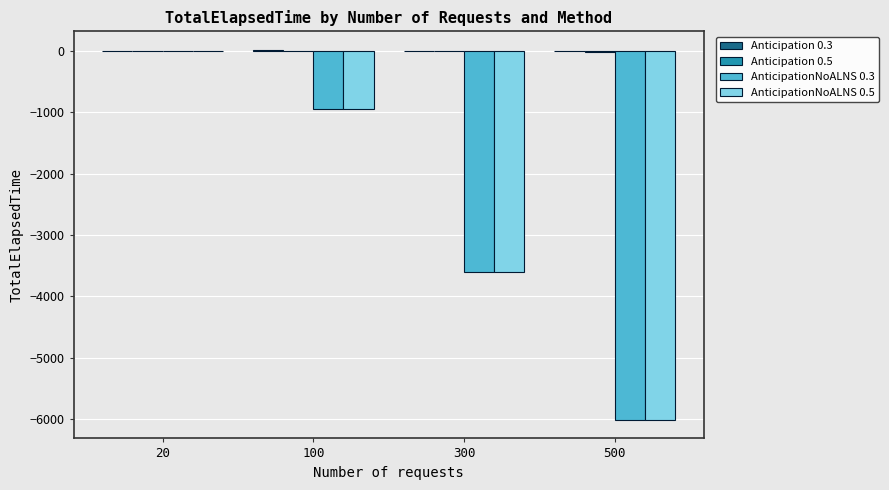

True or false: AnticipationNoALNS 0.3 has a value of -1756.5 at 500.

False